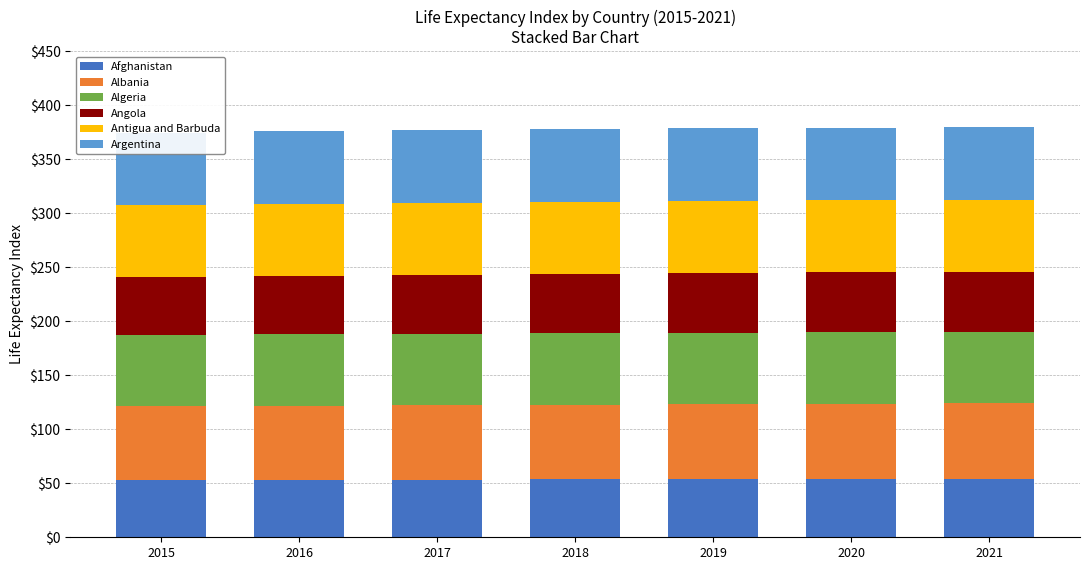

The Afghanistan series shows 54.4 at 2021. True or false?

True